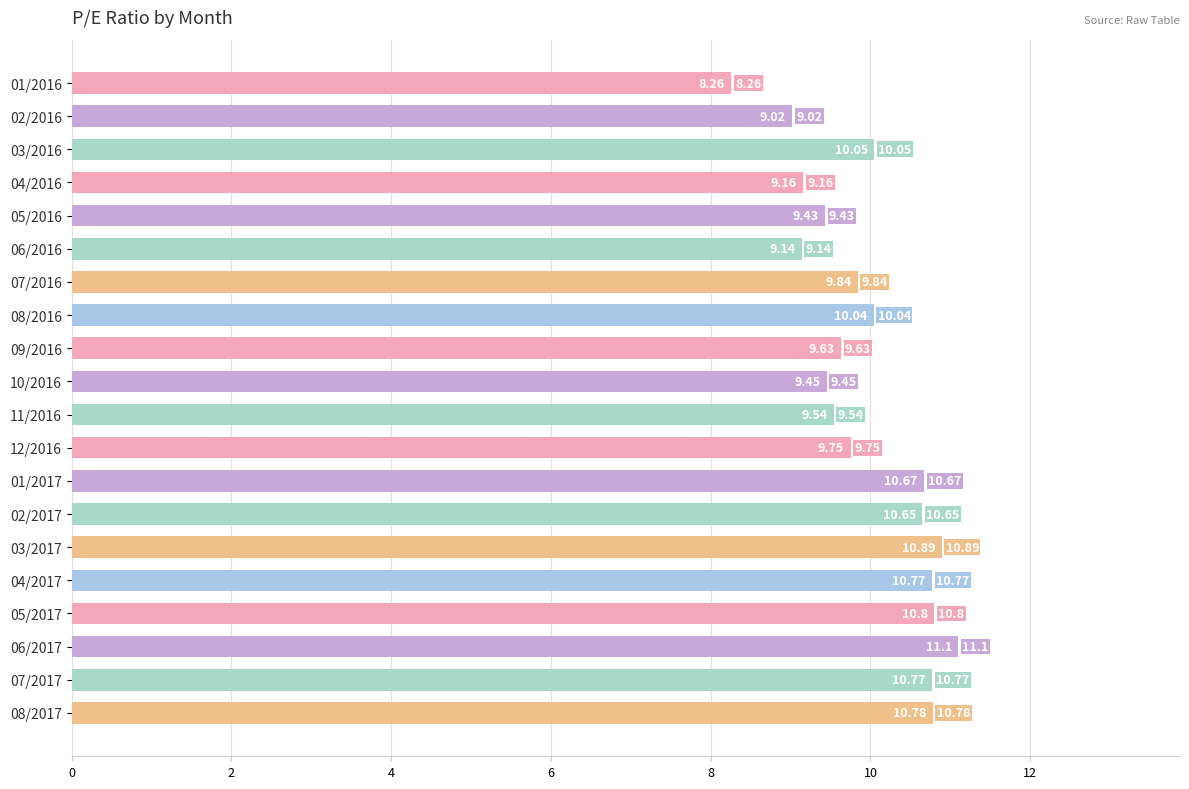

At which category does the chart reach its peak across all series?

06/2017